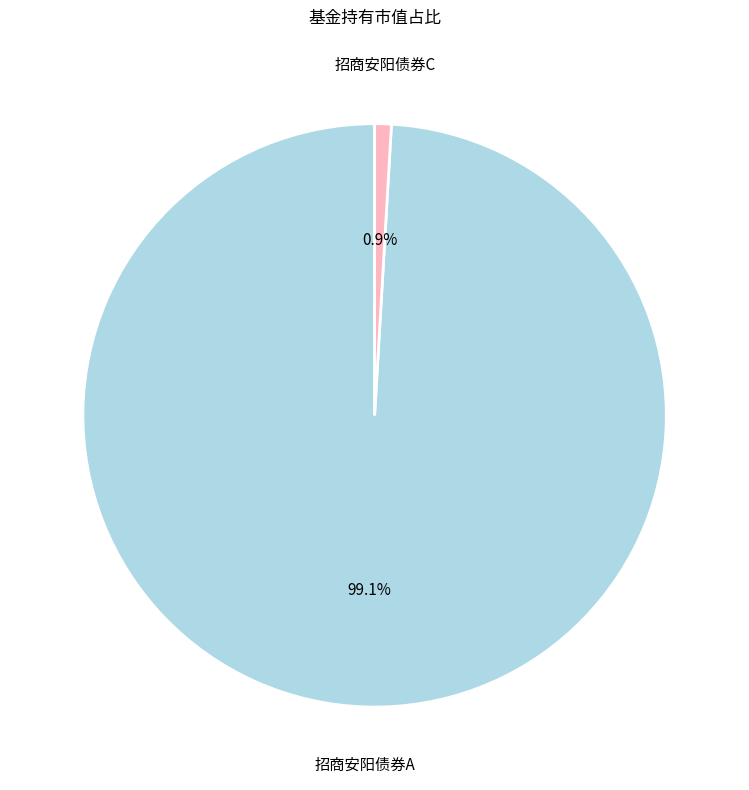

To the nearest percent, what is the combined percentage of 招商安阳债券A and 招商安阳债券C?

100%